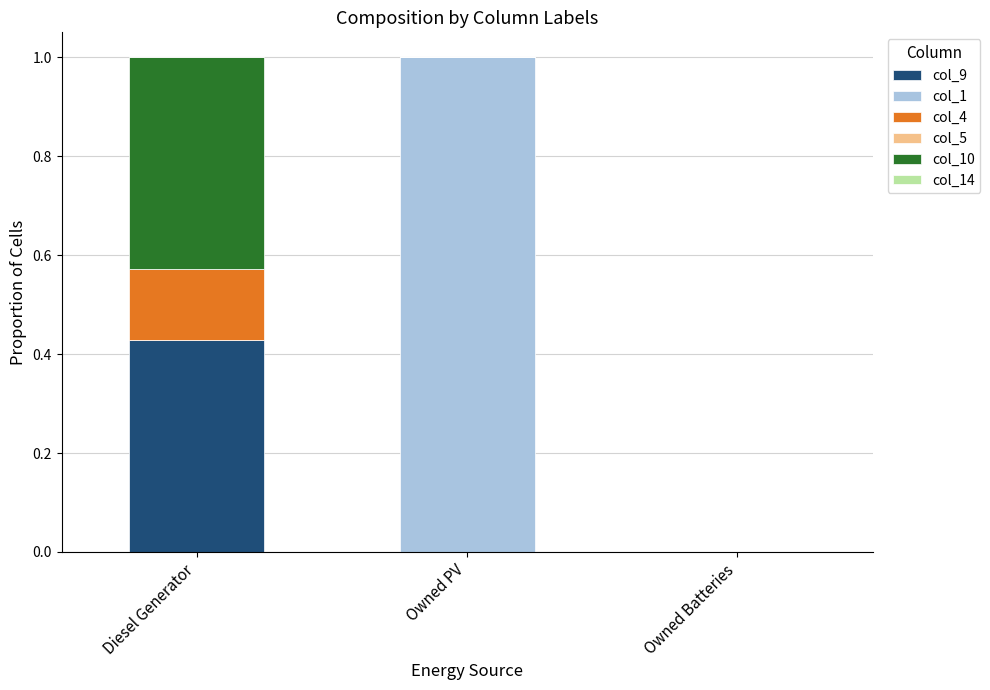

Which category has the highest value in the col_9 series?

Diesel Generator